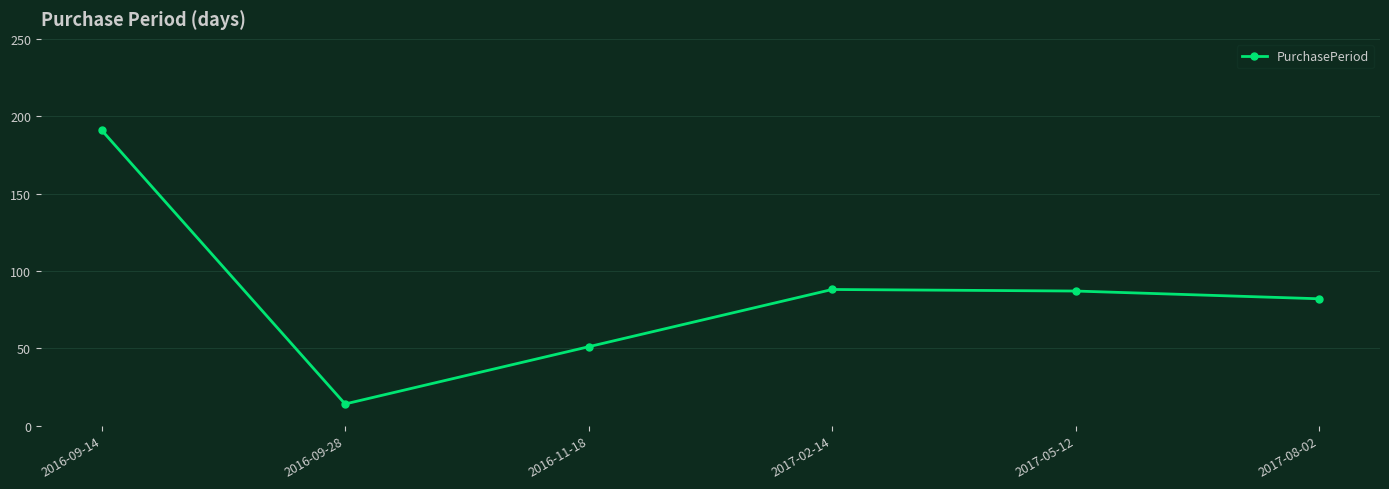

What is the maximum value shown in the chart?

191